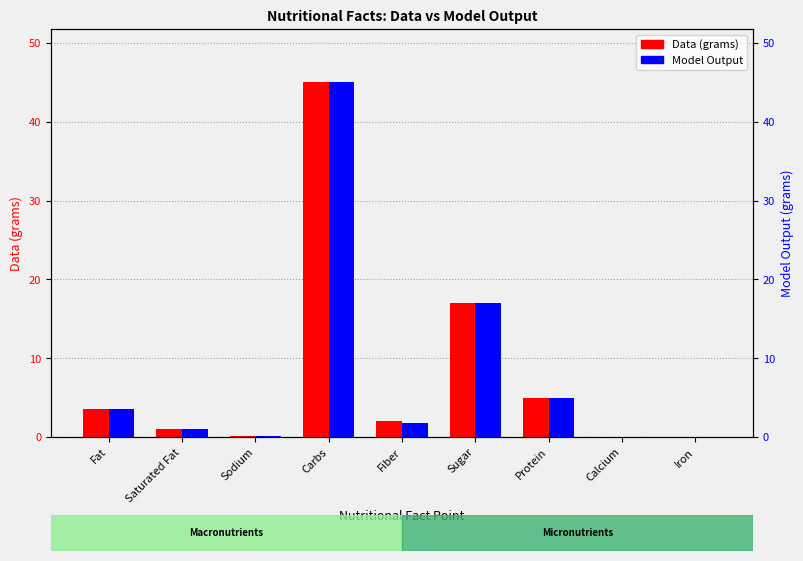

Which series has the largest range (max minus min)?

Model Output